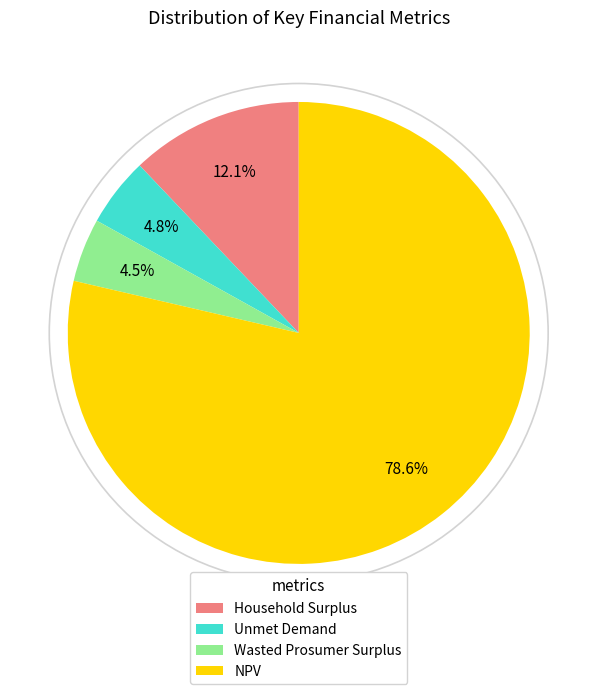

True or false: Household Surplus accounts for 12% of the total.

True